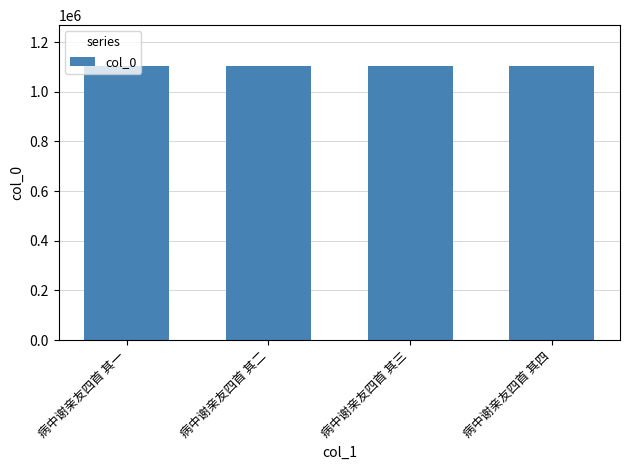

Is it true that the value at 病中谢亲友四首 其三 is 278619?

False